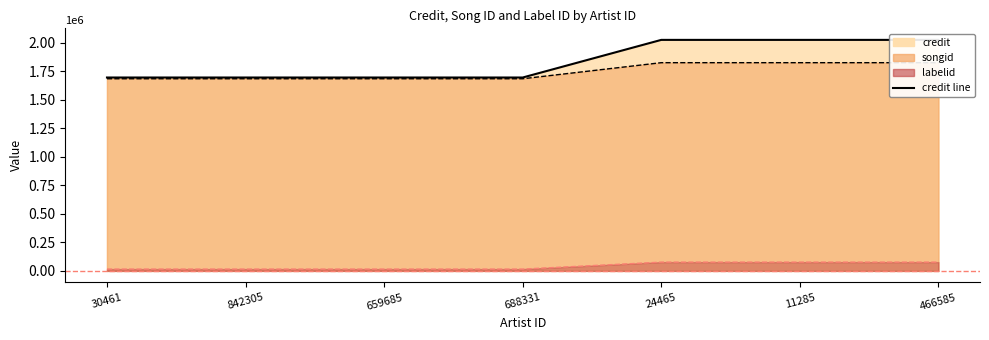

True or false: credit has more than 1 interior local peaks.

False